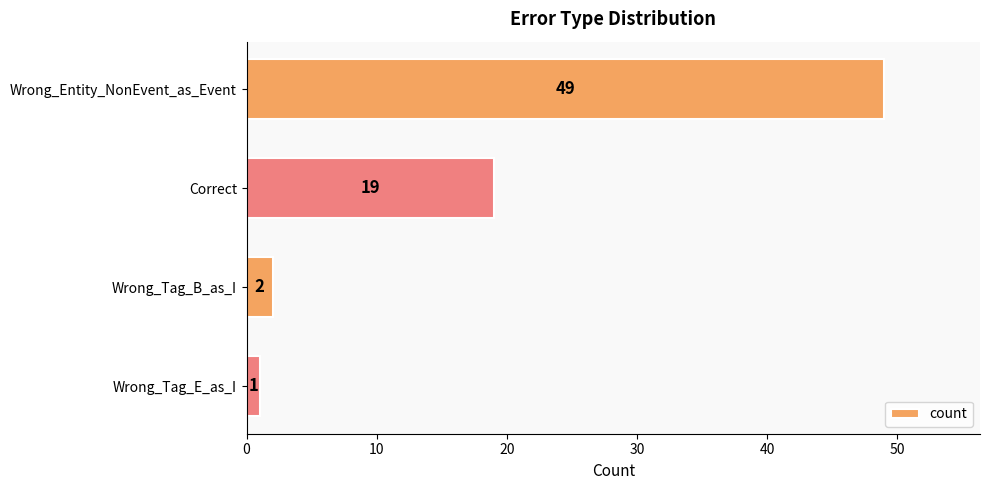

The chart shows a value of 7 at Correct. True or false?

False